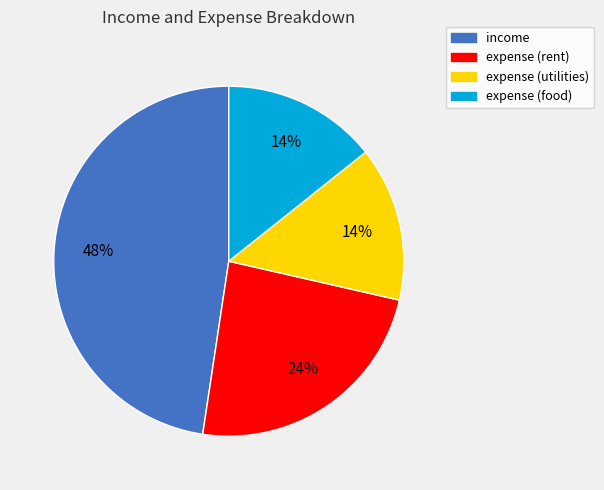

Which has a higher value, expense (rent) or income?

income